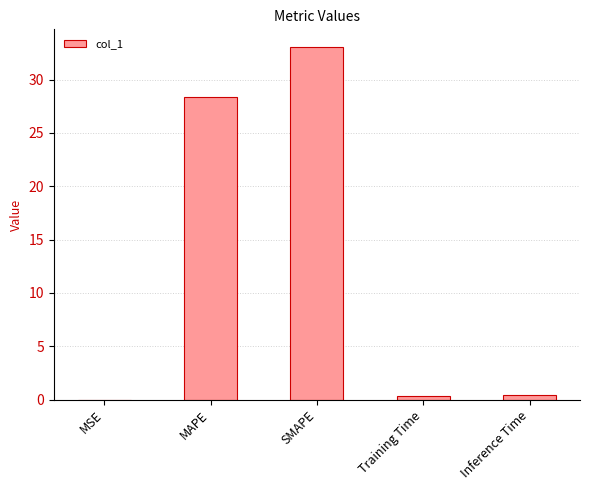

The value at MAPE is 28.4. True or false?

True